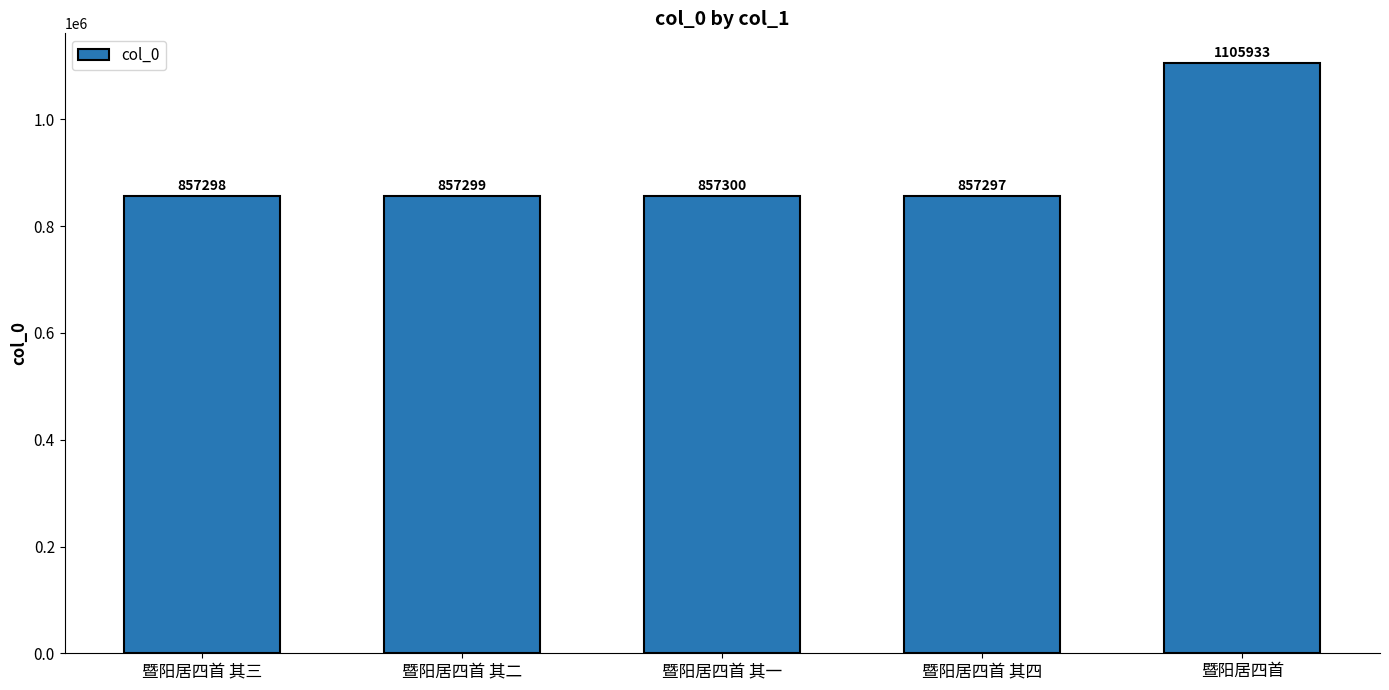

Is it true that the value at 暨阳居四首 其四 is 389235?

False